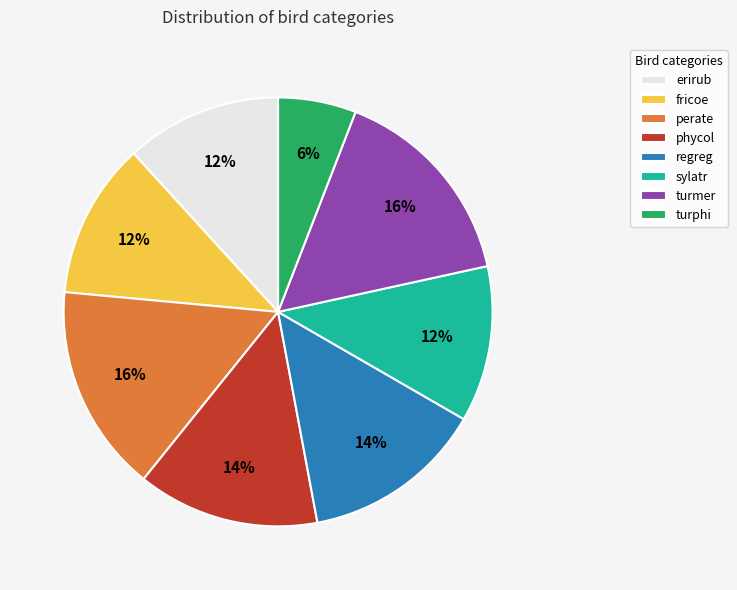

Between fricoe and turmer, which is larger?

turmer